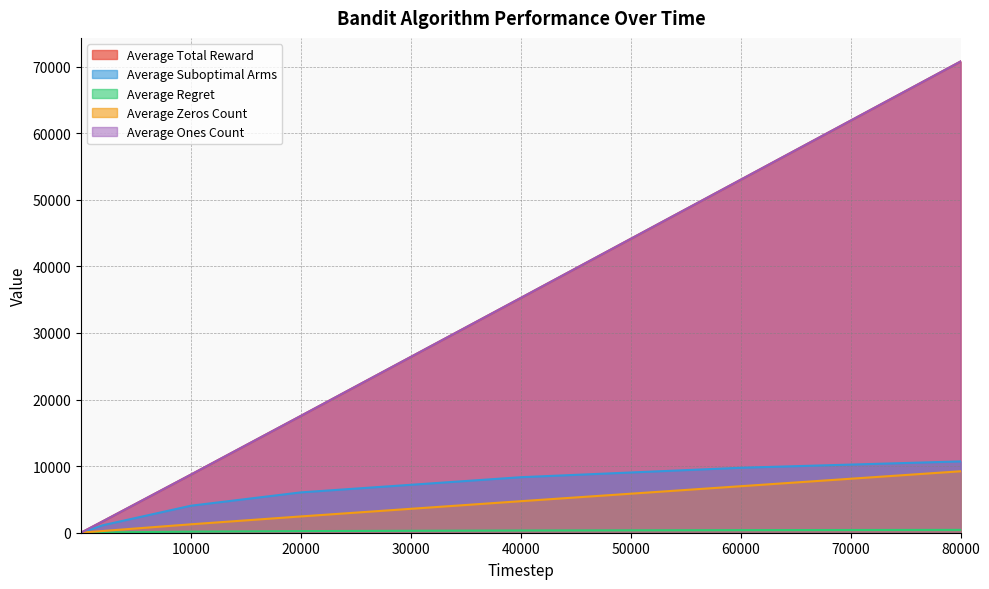

What is the approximate value of Average Ones Count at 3?

2.6